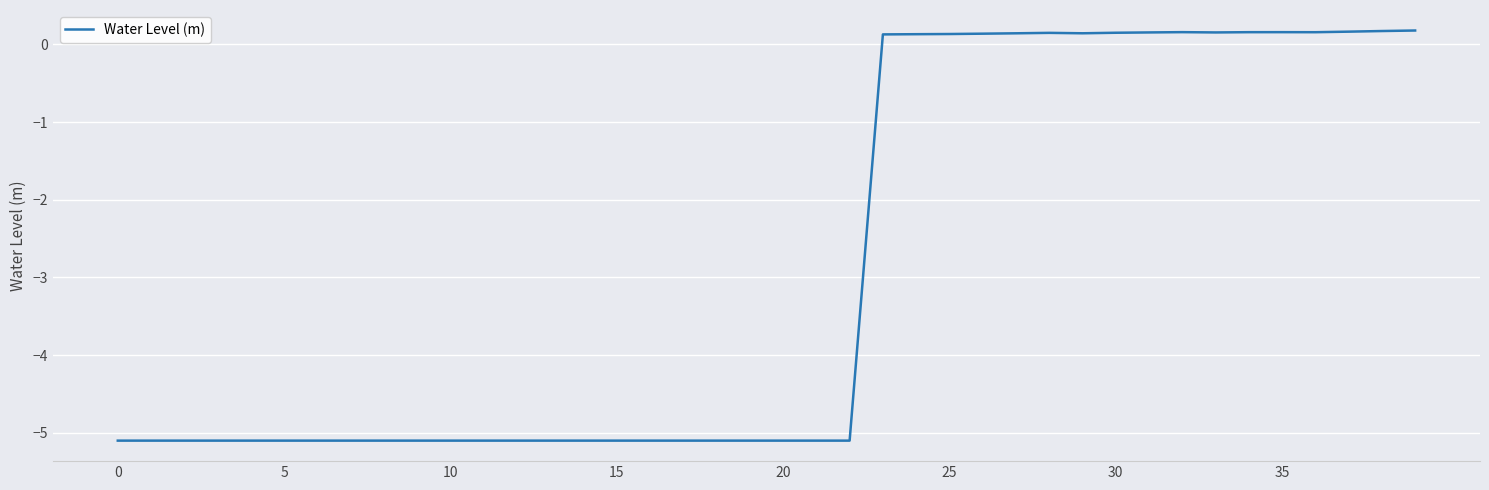

What is the minimum value shown in the chart?

-5.1